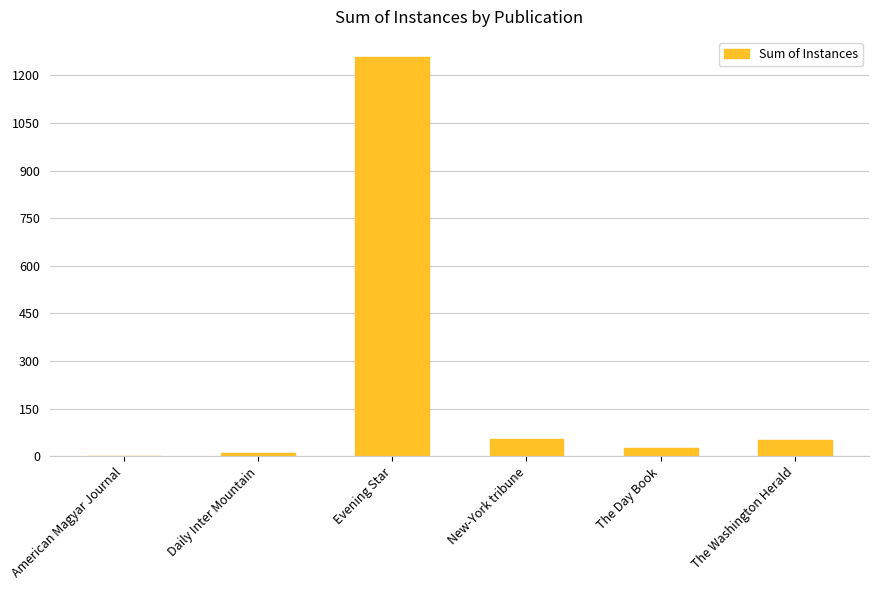

Between American Magyar Journal and The Washington Herald, which is larger?

The Washington Herald